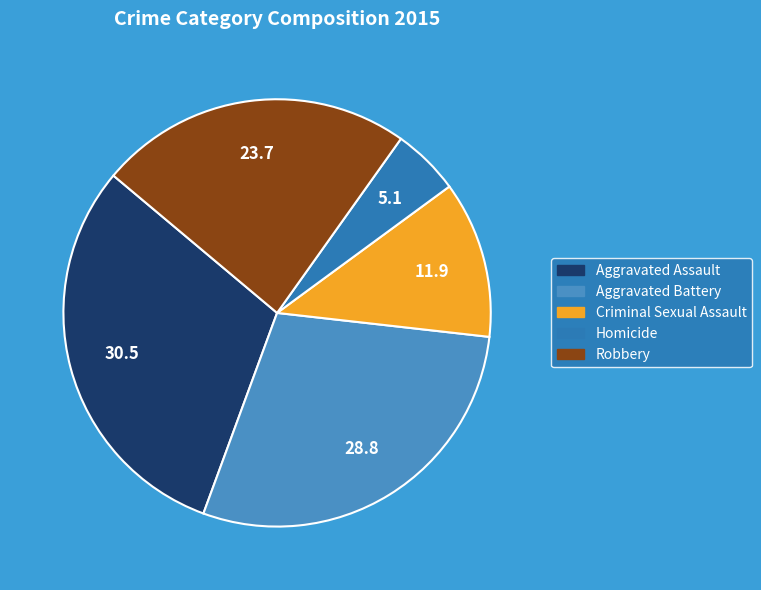

To the nearest percent, what is the combined percentage of Homicide and Aggravated Assault?

36%